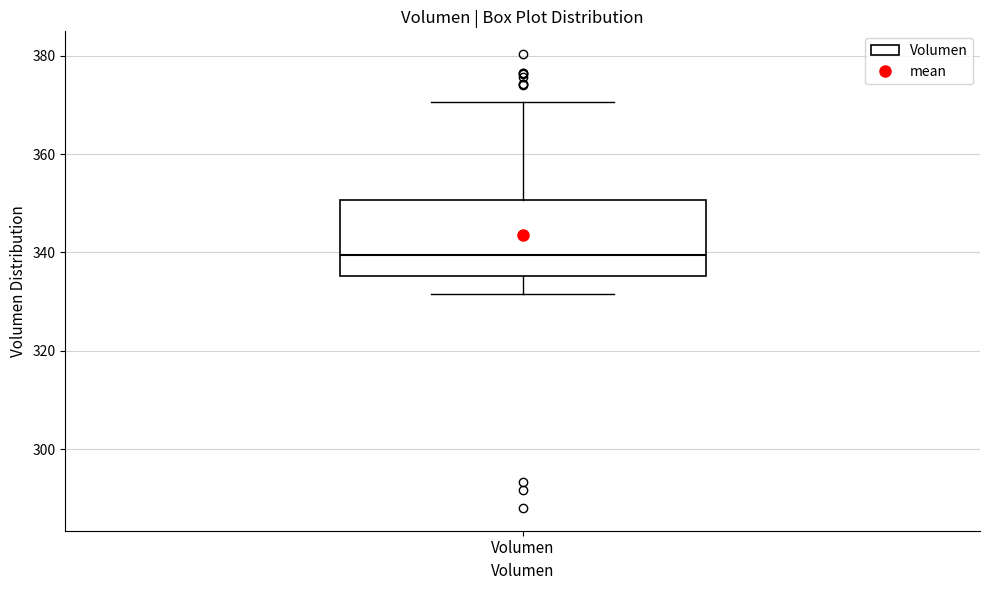

Read this box plot against the y-axis: the position of the median line, the range covered by the box, and the ends of both whiskers. The values are not printed on the chart, so give them approximately, as read against the axis.

median 340, box 336 to 350, whiskers 332 to 370